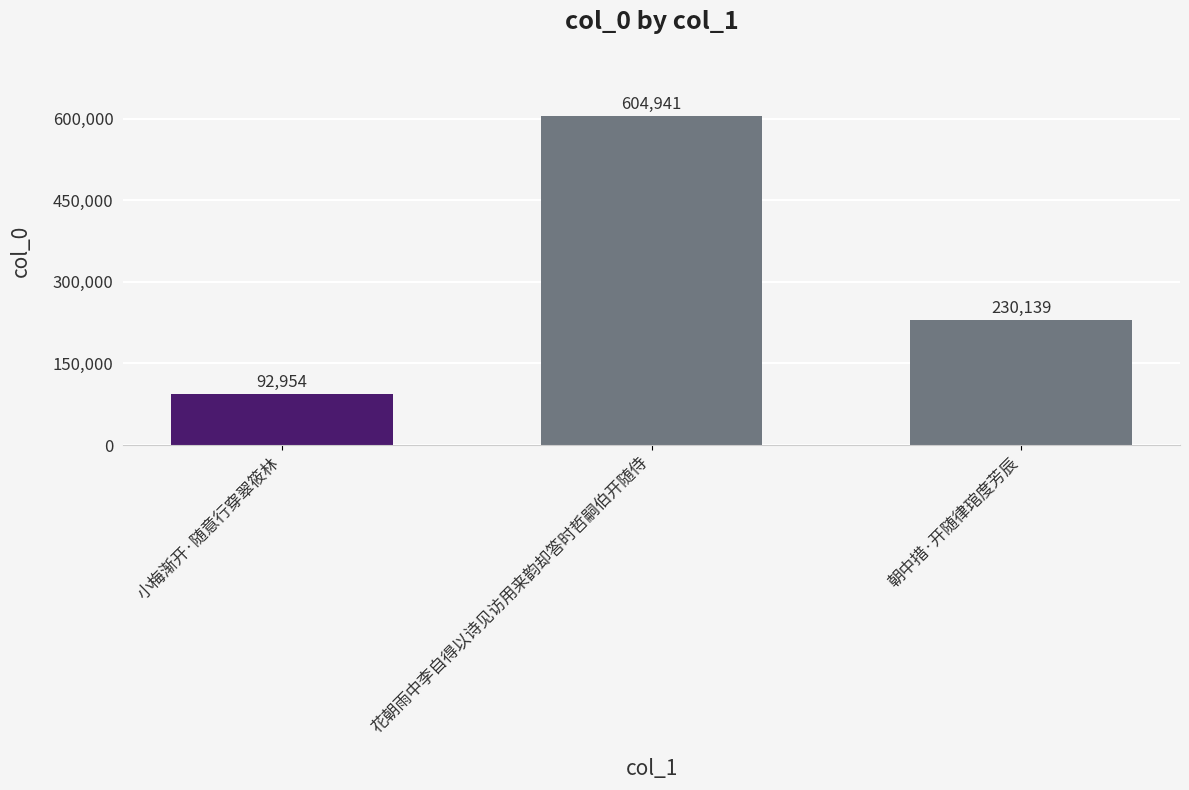

What is the label of the 1st bar from the right?

朝中措·开随律琯度芳辰